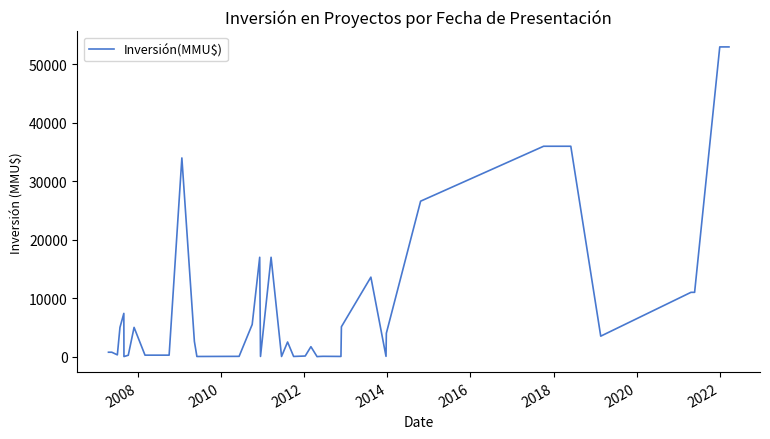

Does the chart have visible grid lines?

No